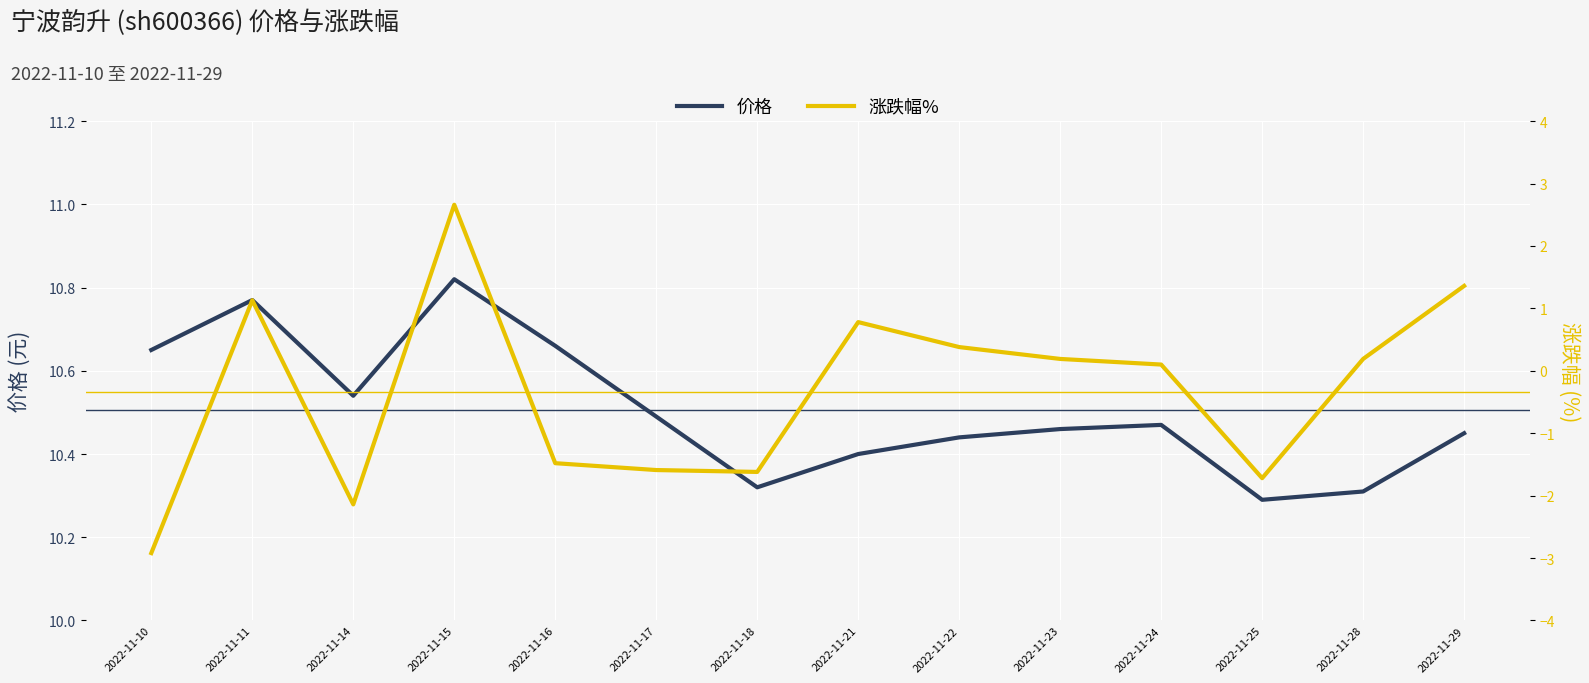

True or false: 价格 and 涨跌幅% cross at least once.

False